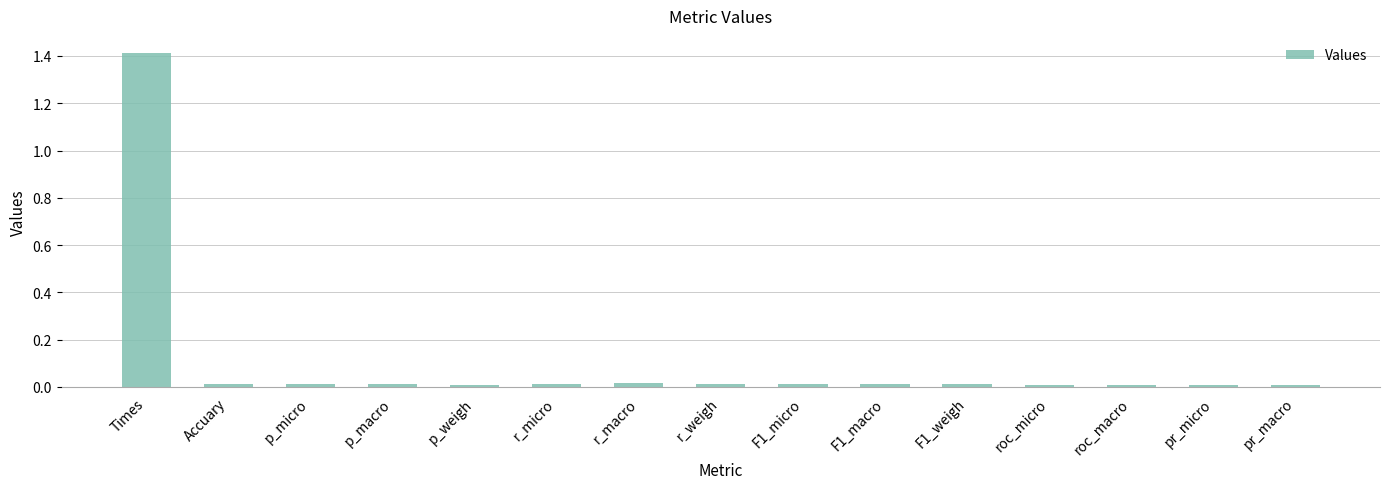

What is the difference between the maximum and second lowest values?

1.4